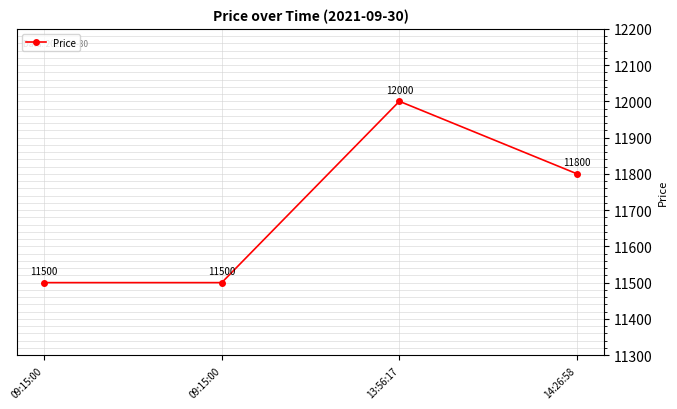

How many lines are shown in the chart?

1